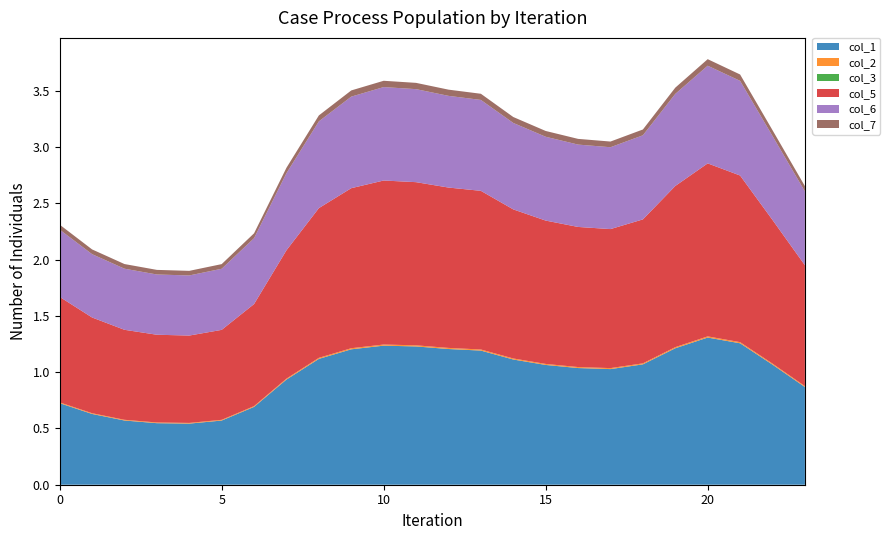

Reading right to left, transcribe all the data shown in this chart.

col_1: 0.9	1.1	1.3	1.3	1.2	1.1	1.0	1.0	1.1	1.1	1.2	1.2	1.2	1.2	1.2	1.1	0.9	0.7	0.6	0.5	0.5	0.6	0.6	0.7
col_2: 0.0	0.0	0.0	0.0	0.0	0.0	0.0	0.0	0.0	0.0	0.0	0.0	0.0	0.0	0.0	0.0	0.0	0.0	0.0	0.0	0.0	0.0	0.0	0.0
col_3: 0.0	0.0	0.0	0.0	0.0	0.0	0.0	0.0	0.0	0.0	0.0	0.0	0.0	0.0	0.0	0.0	0.0	0.0	0.0	0.0	0.0	0.0	0.0	0.0
col_5: 1.1	1.3	1.5	1.5	1.4	1.3	1.2	1.2	1.3	1.3	1.4	1.4	1.5	1.5	1.4	1.3	1.1	0.9	0.8	0.8	0.8	0.8	0.9	0.9
col_6: 0.7	0.7	0.8	0.9	0.8	0.7	0.7	0.7	0.7	0.8	0.8	0.8	0.8	0.8	0.8	0.8	0.7	0.6	0.5	0.5	0.5	0.5	0.6	0.6
col_7: 0.0	0.1	0.1	0.1	0.1	0.1	0.1	0.1	0.1	0.1	0.1	0.1	0.1	0.1	0.1	0.1	0.0	0.0	0.0	0.0	0.0	0.0	0.0	0.0